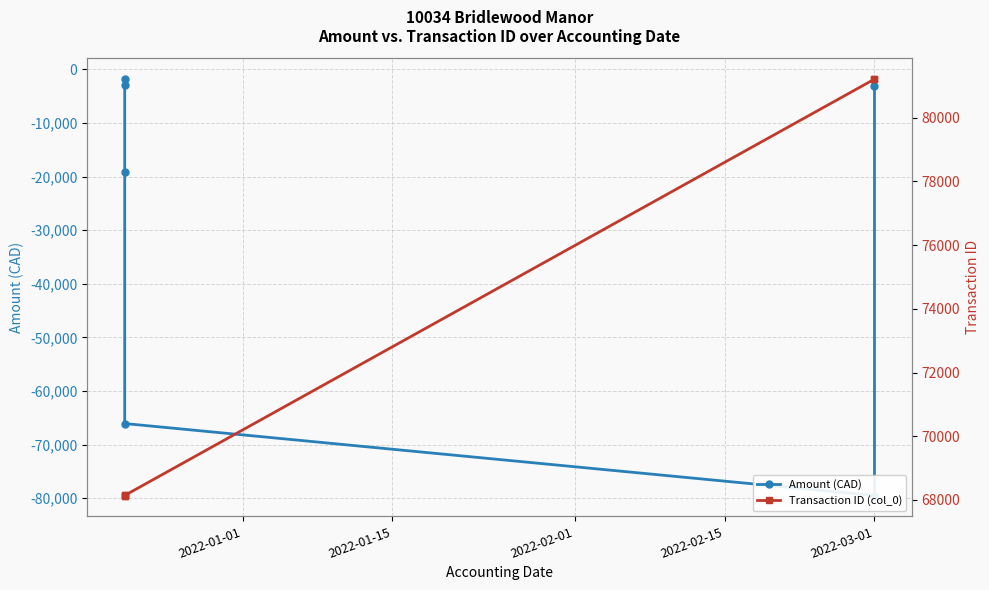

Which series changed the most between 2022-01-01 and 2022-02-15?

Amount (CAD)